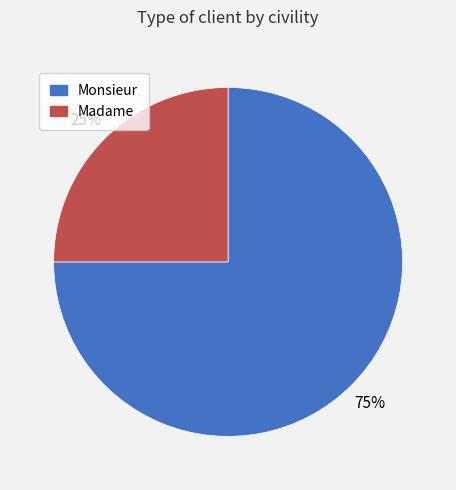

Is the sum of Madame and Monsieur greater than half?

Yes